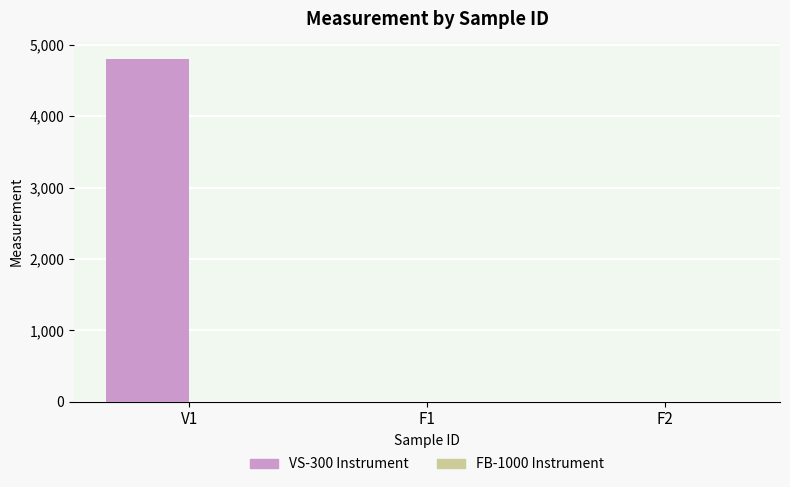

What is the total value across all series at V1?

4804.3